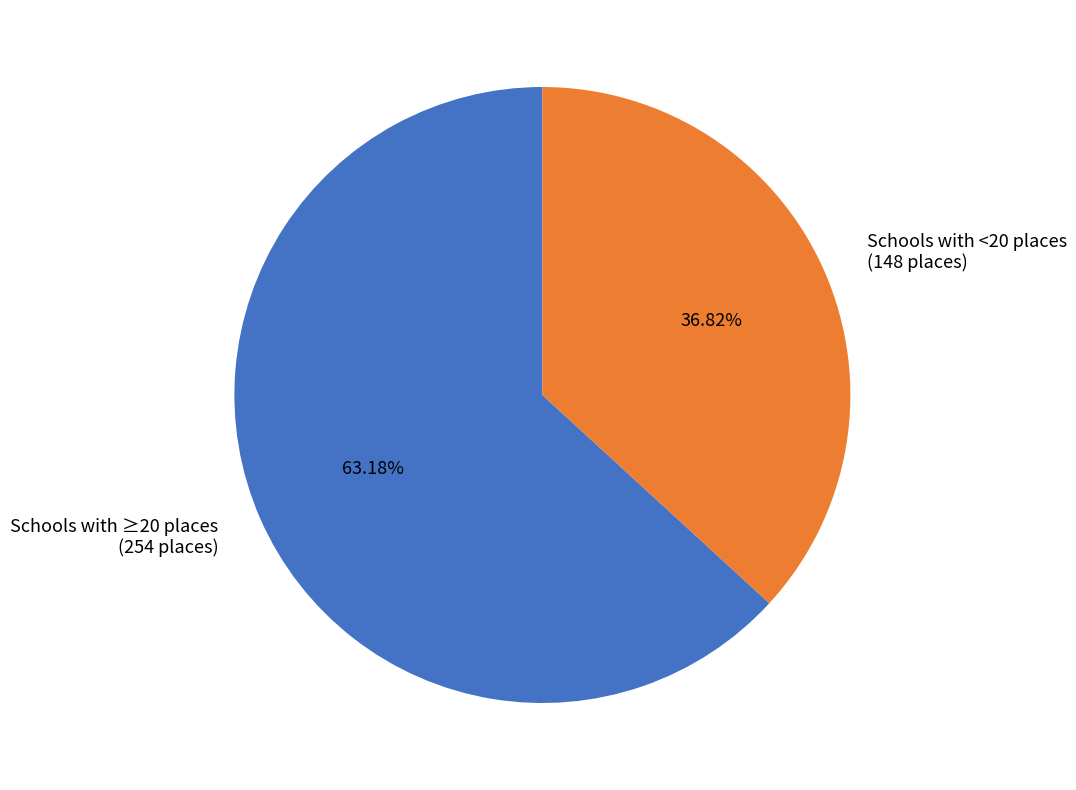

Rank the categories by value from highest to lowest.

Schools with ≥20 places (254 places), Schools with <20 places (148 places)